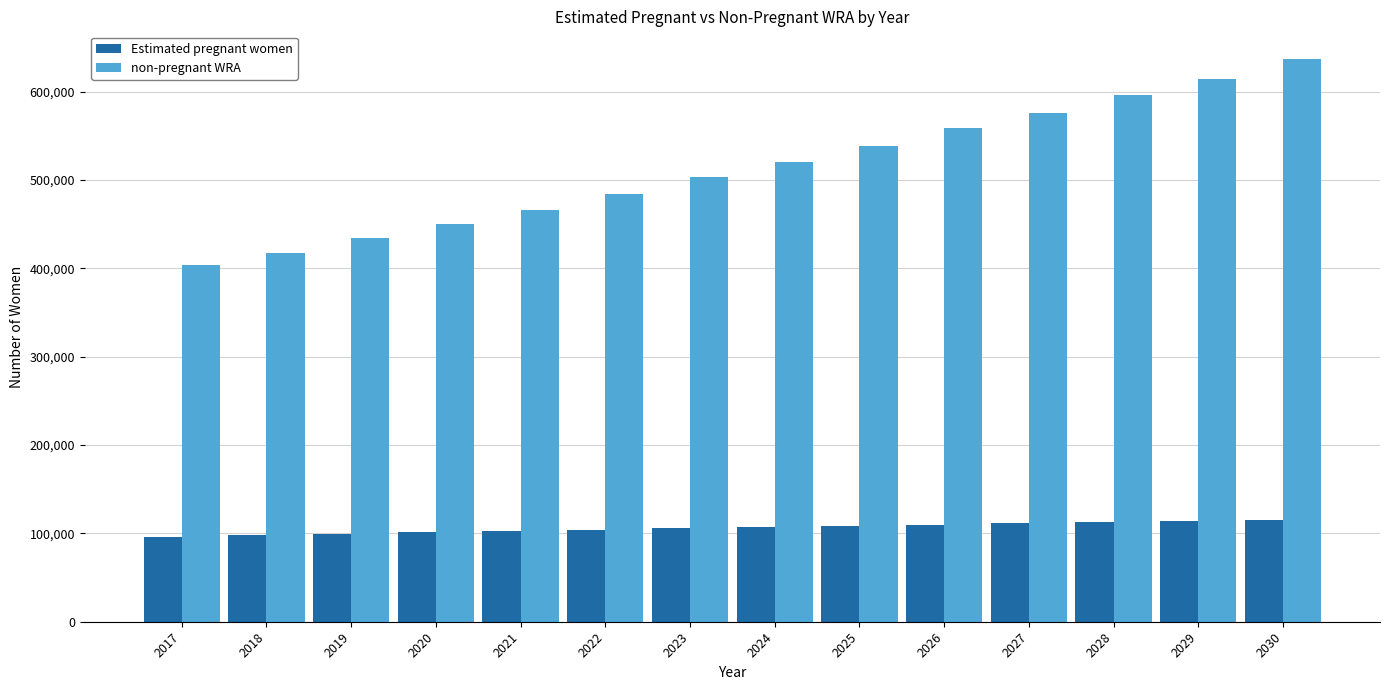

What is the value of the non-pregnant WRA bar at the 10th from the left?

558977.9